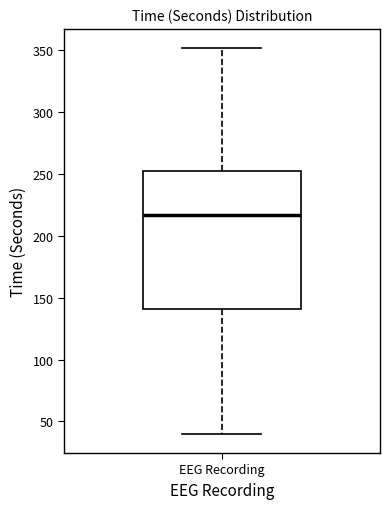

Read this box plot against the y-axis: the position of the median line, the range covered by the box, and the ends of both whiskers. The values are not printed on the chart, so give them approximately, as read against the axis.

median 215, box 140 to 250, whiskers 40 to 350